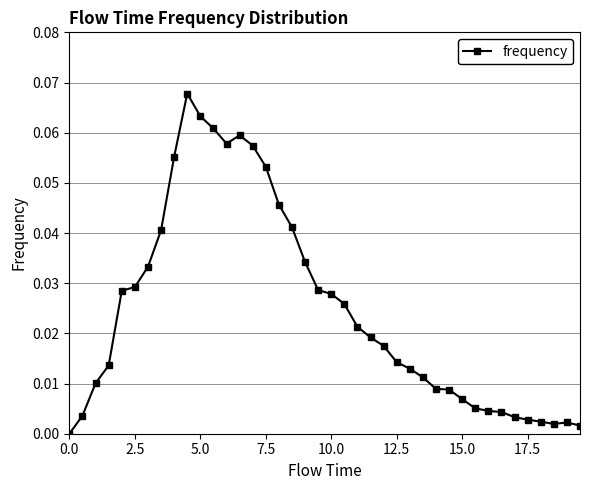

What is the sum of all values?

1.0